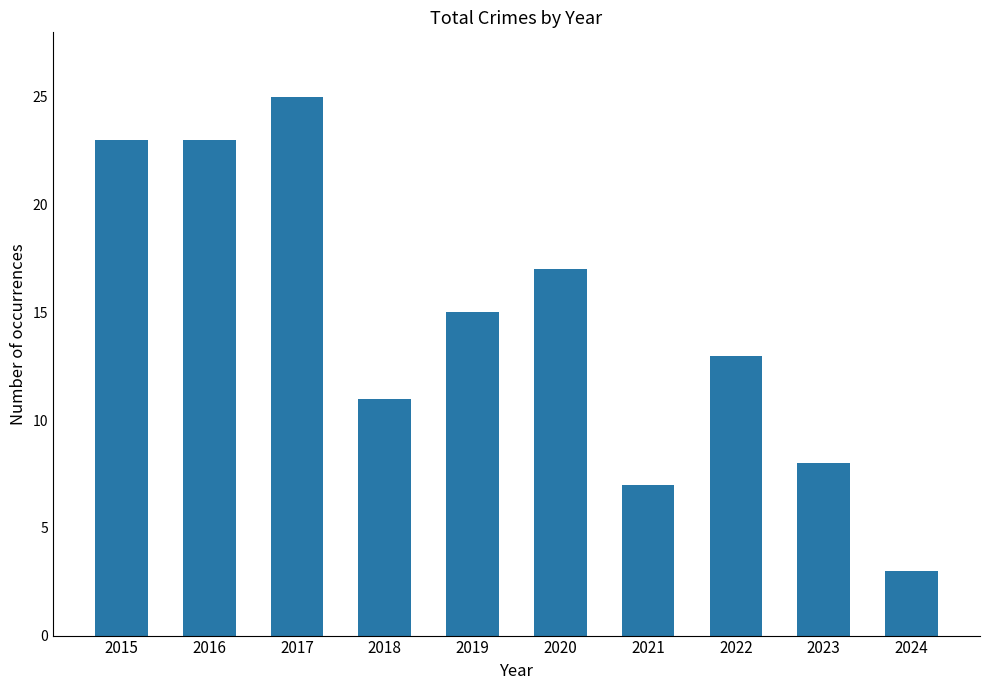

What is the value of the 7th bar from the left?

7